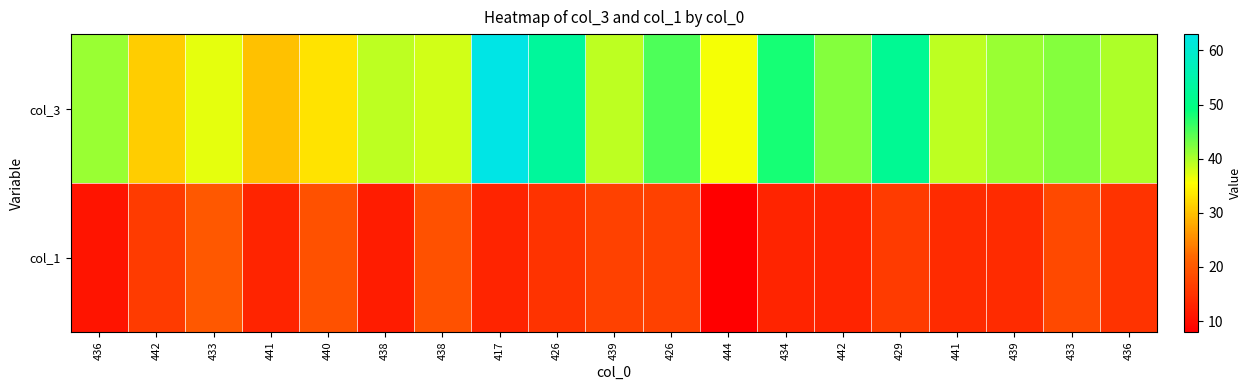

Rank the series at 442 from highest to lowest value.

col_3, col_1